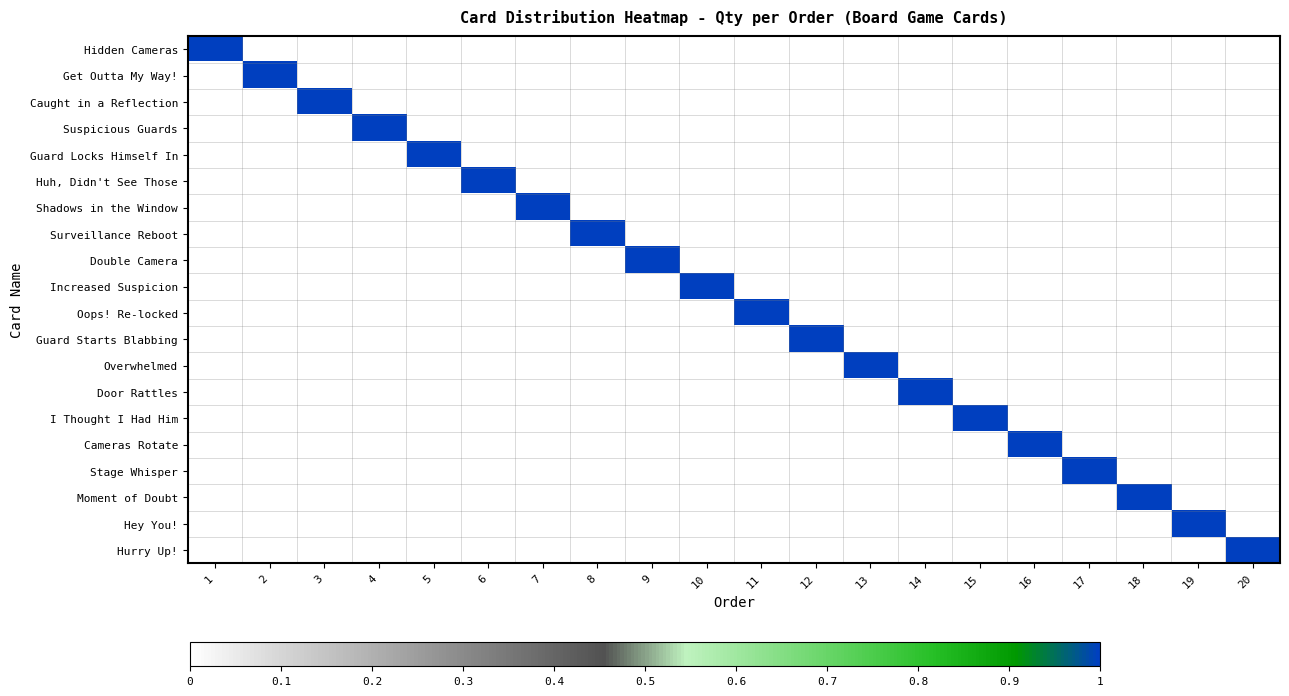

What is the spread (max minus min) of values at 1?

1